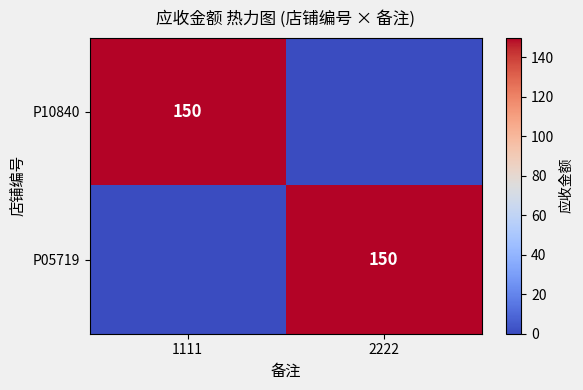

What is the difference between the highest and lowest values at 2222?

150